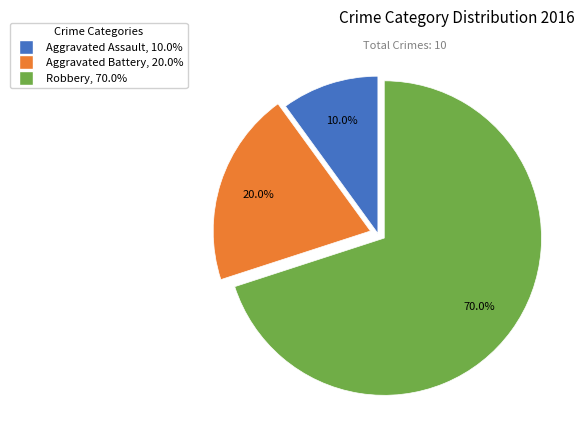

The Robbery slice represents 70% of the pie. True or false?

True